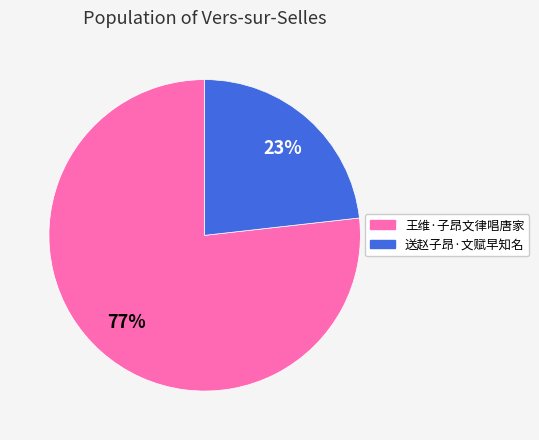

Approximately how many times larger is the value at 王维·子昂文律唱唐家 compared to 送赵子昂·文赋早知名?

3.3